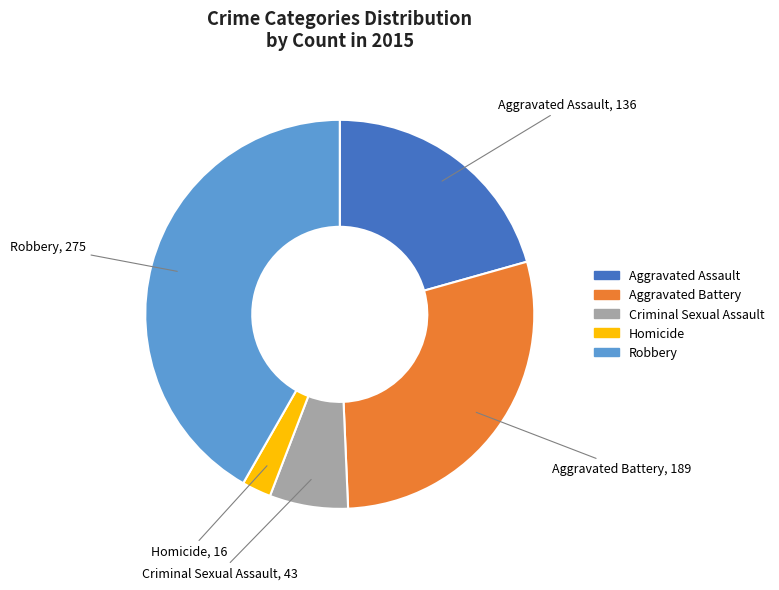

Is it true that Aggravated Battery is 15% of the pie?

False